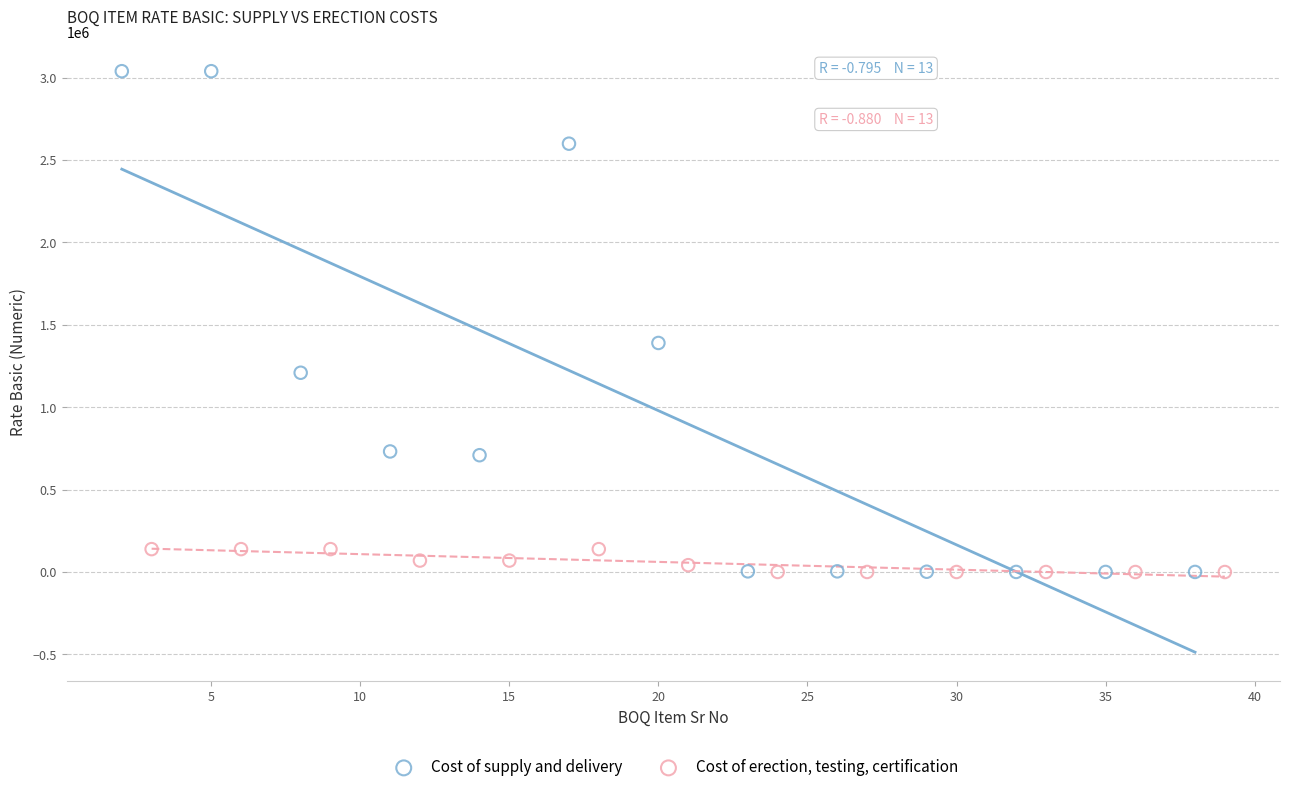

Which series has the largest Y range (max minus min)?

Cost of supply and delivery